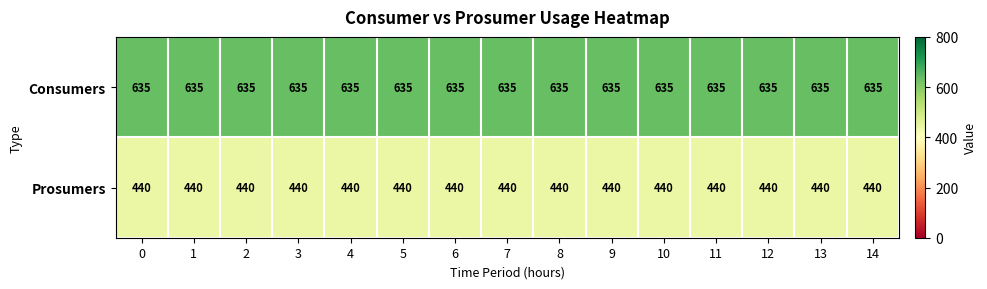

What is the sum of the Consumers values at 10 and 2?

1270